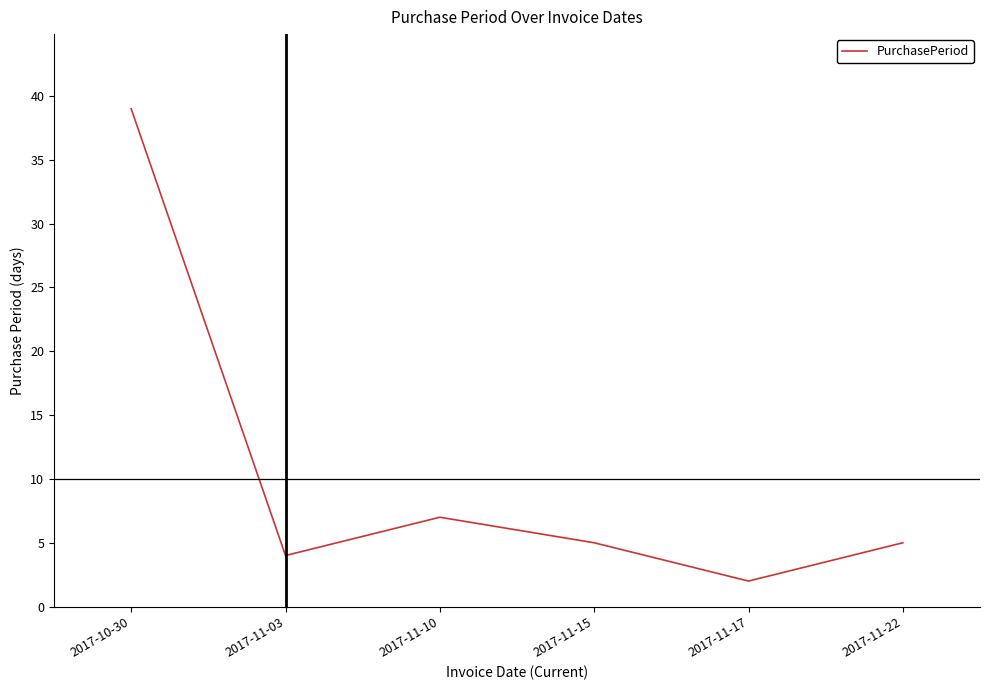

What position from the left is 2017-11-15?

4